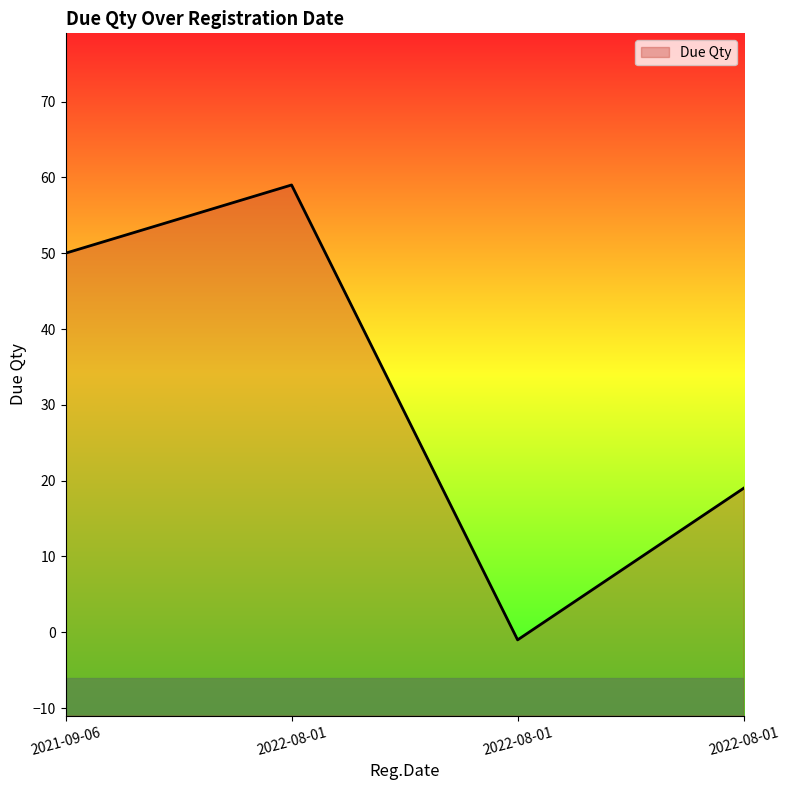

Reading left to right, extract all data points from this chart.

2021-09-06=50	2022-08-01=59	2022-08-01=-1	2022-08-01=19